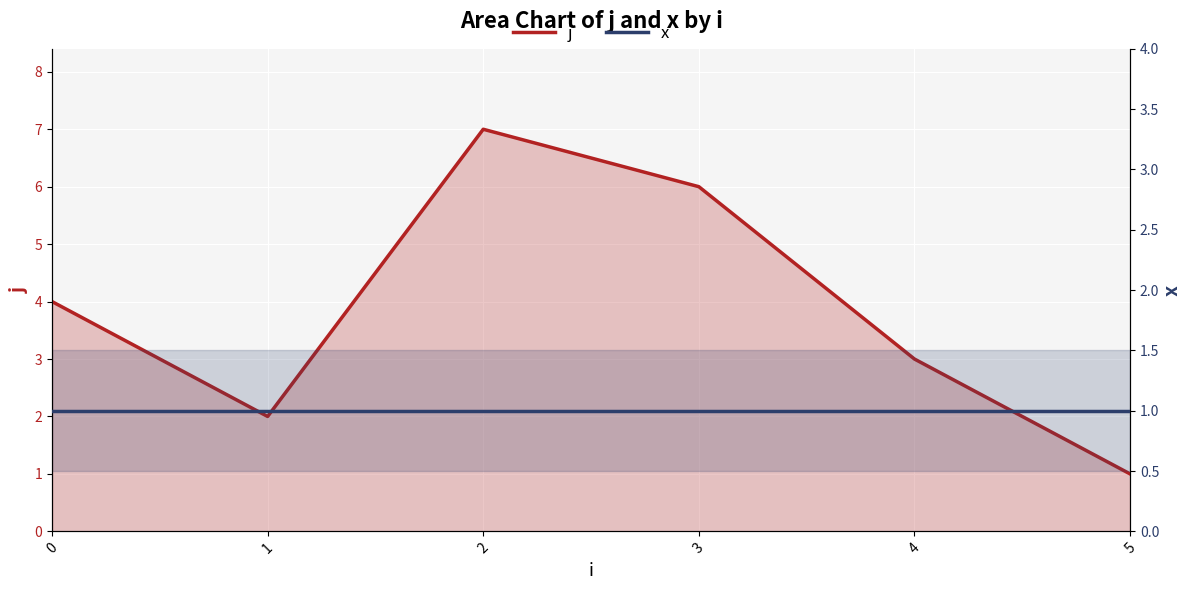

Reading left to right, extract all data points from this chart.

j: 4	2	7	6	3	1
x: 1	1	1	1	1	1